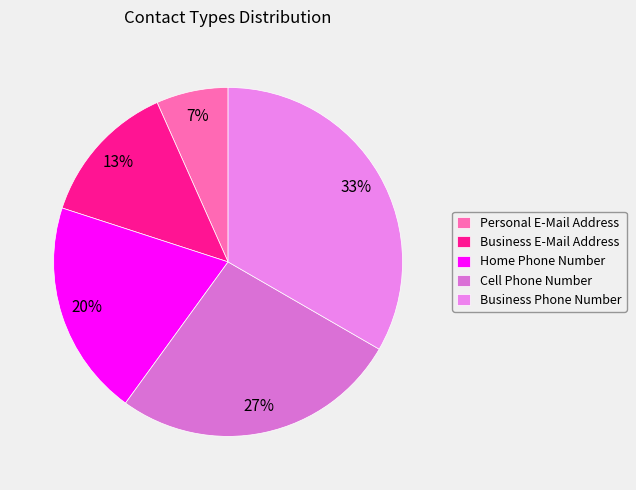

What is the smallest slice in the pie chart?

Personal E-Mail Address